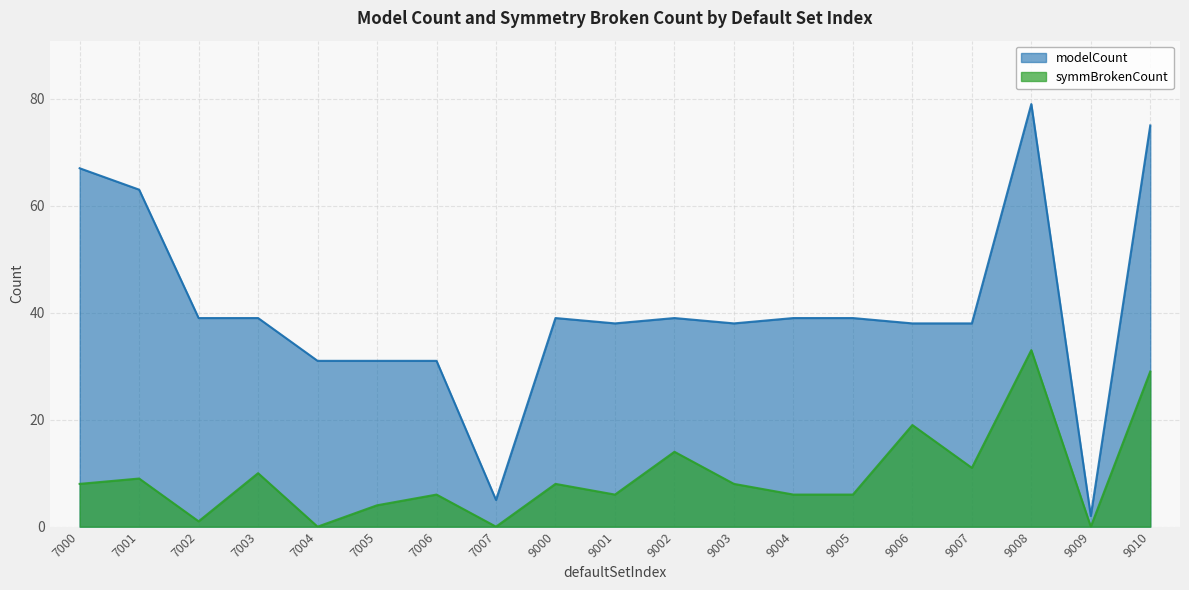

What is the value of the symmBrokenCount point at the 16th from the left?

11